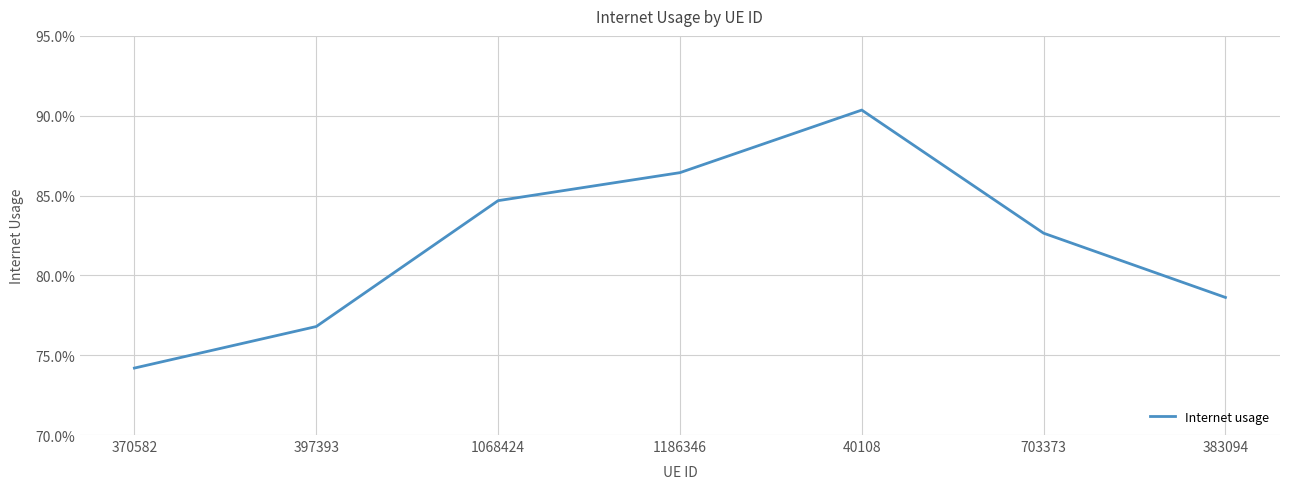

Is it true that the value at 383094 is 0.3?

False